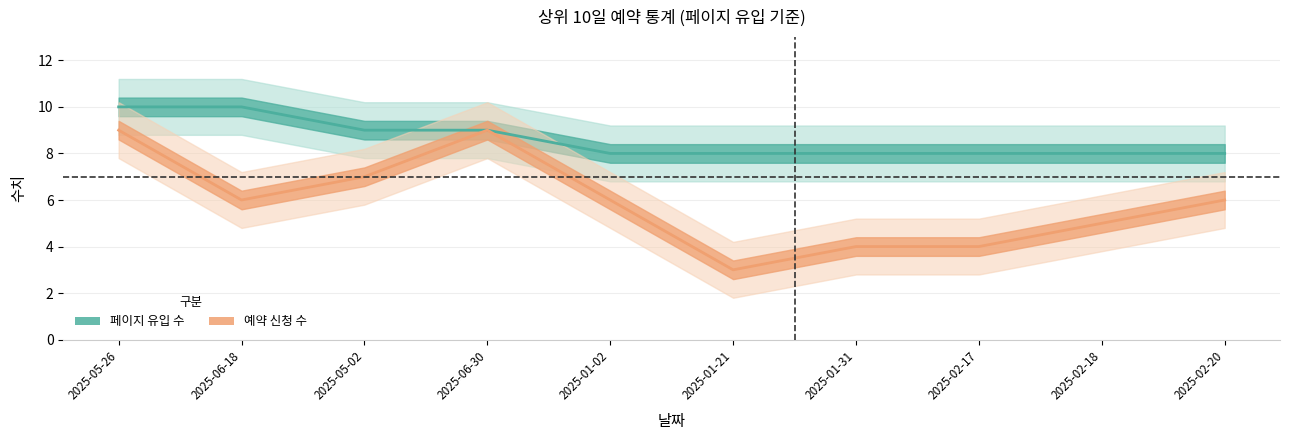

True or false: 페이지 유입 수 has more than 2 interior local peaks.

False